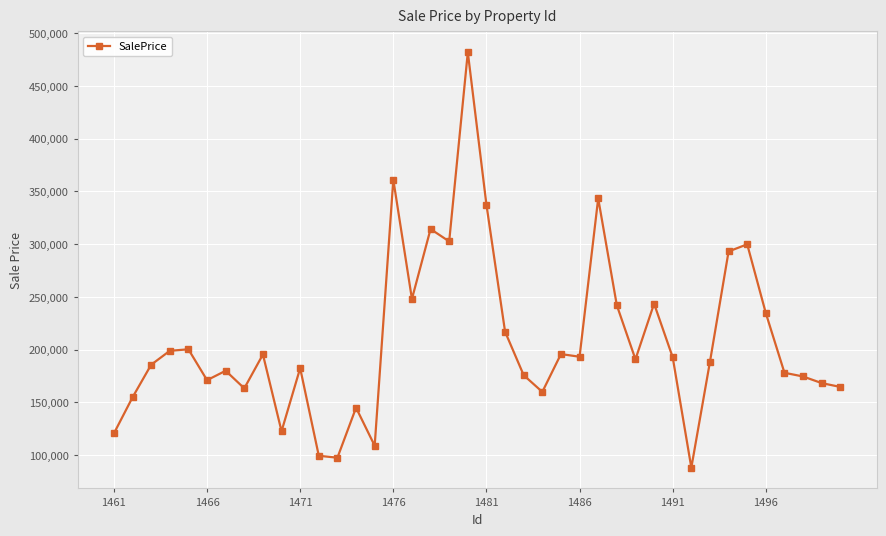

What is the difference between the maximum and minimum values?

393724.5